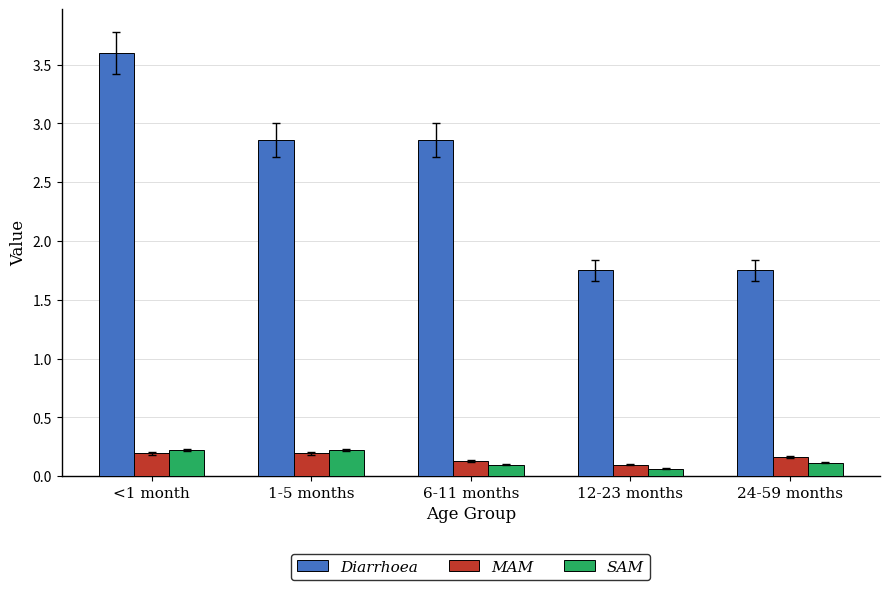

Which category has the highest value across all series?

<1 month